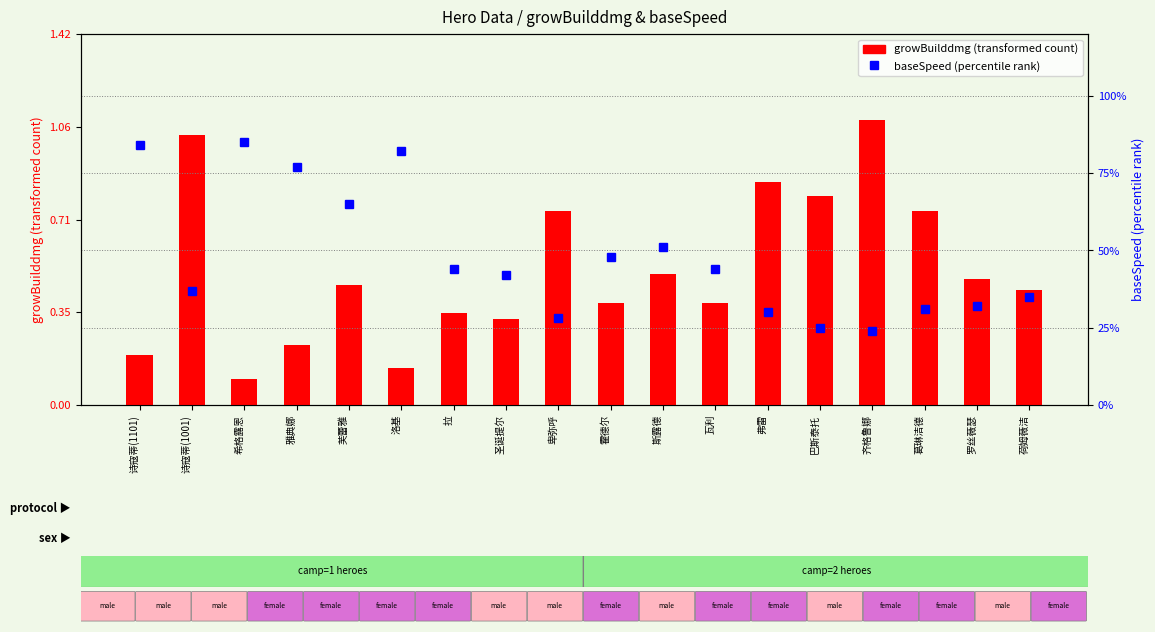

What is the difference between the second highest and minimum values in the baseSpeed series?

60.0